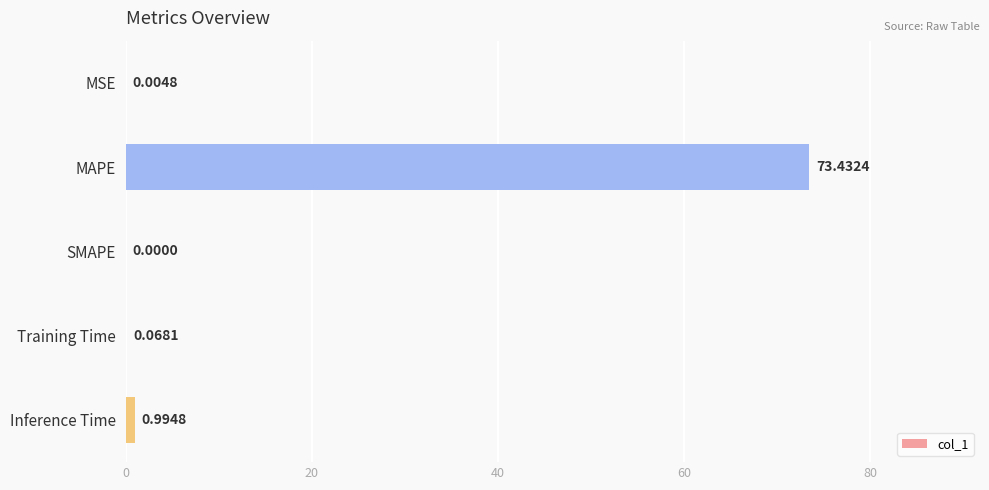

Which label corresponds to the largest value in the chart?

MAPE